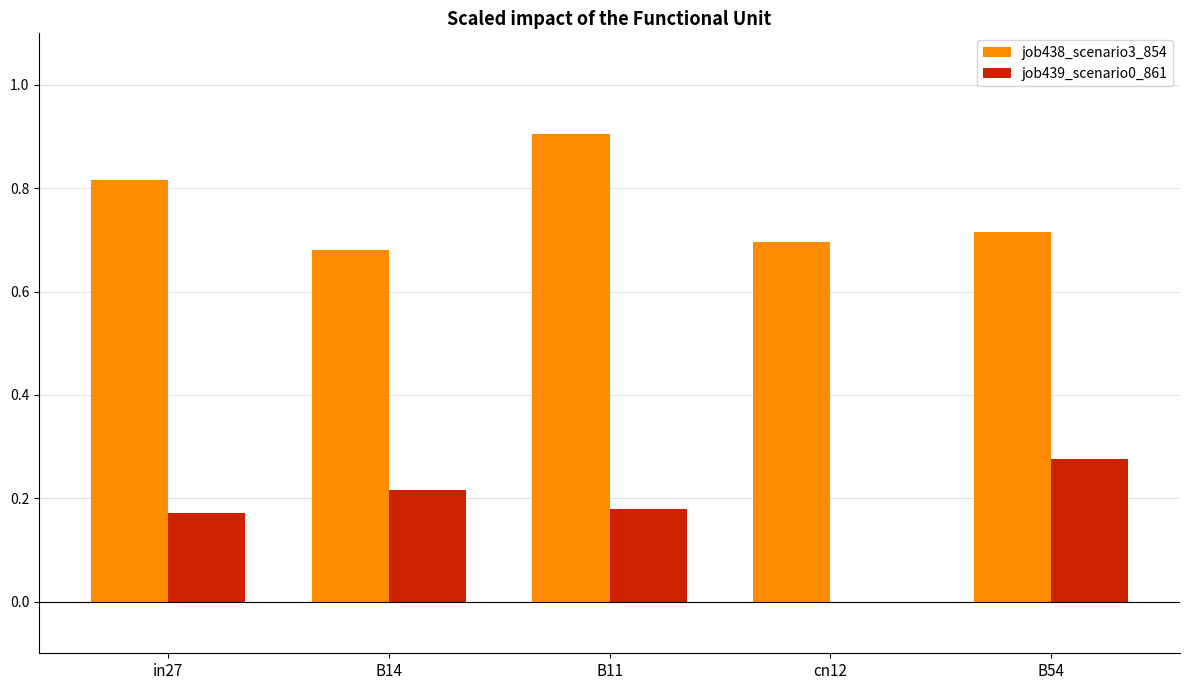

What is the highest value of the job438_scenario3_854 series?

0.9